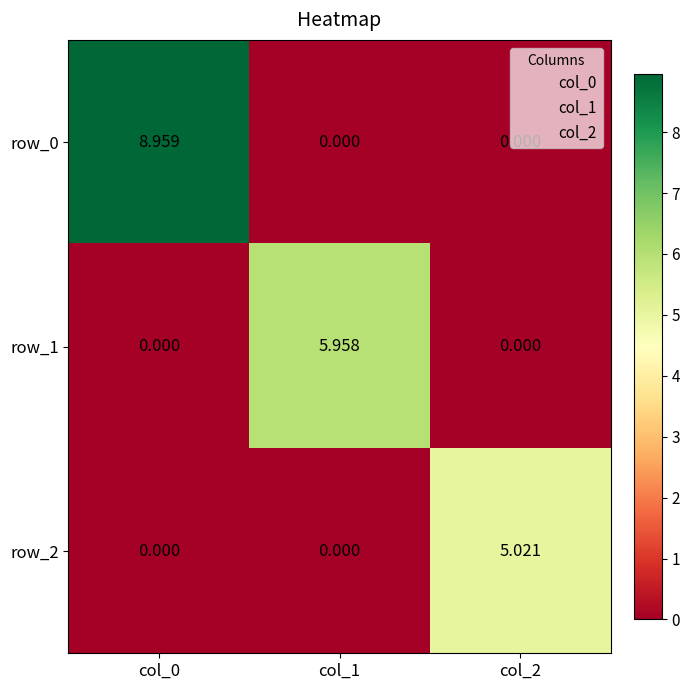

Is the value of row_0 at col_0 greater than the value of row_2 at col_1?

Yes